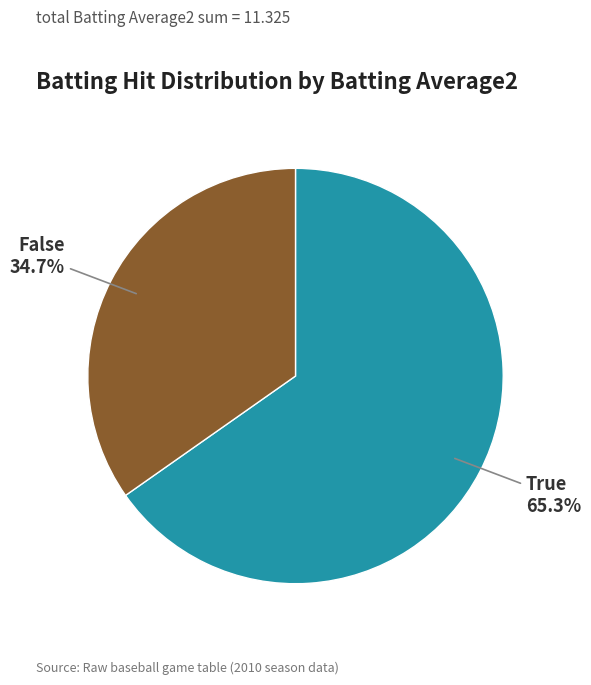

Which category has the smallest portion of the pie?

False